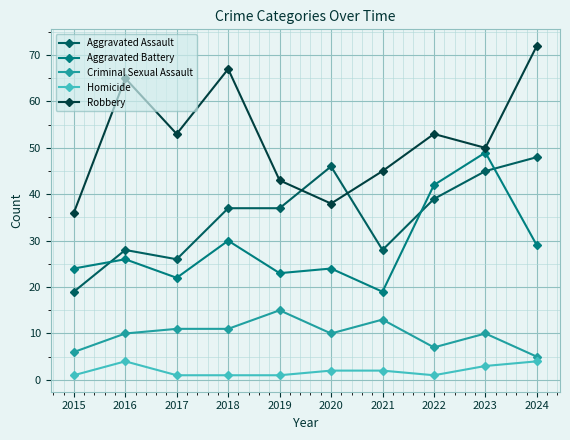

Which series changed the most between 2019 and 2024?

Robbery